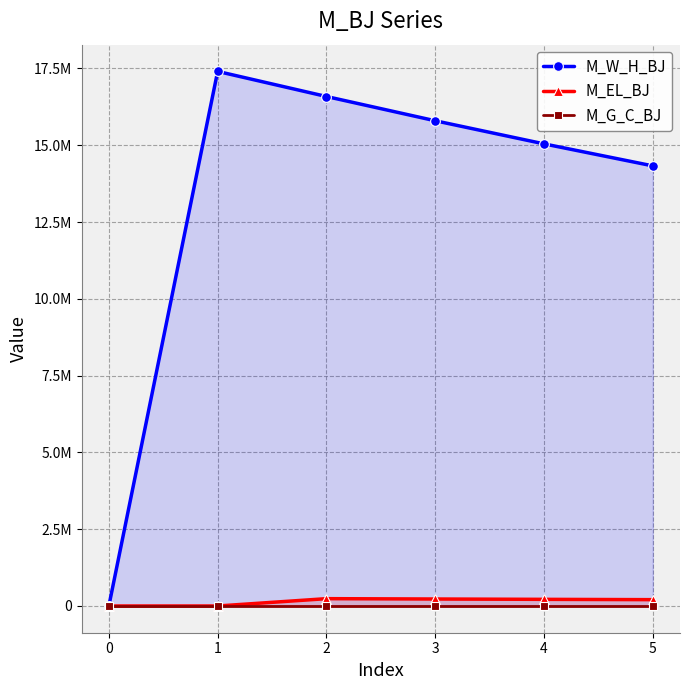

What is the difference between the M_W_H_BJ values at 0 and 1?

17403834.8